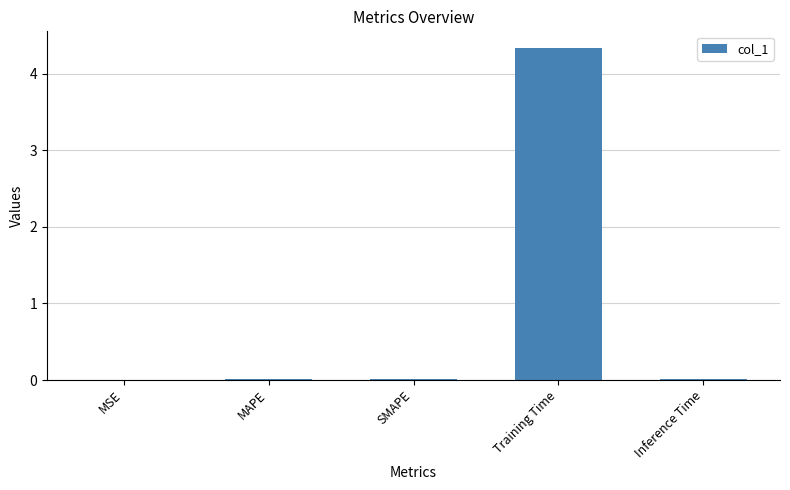

What is the maximum value shown in the chart?

4.3